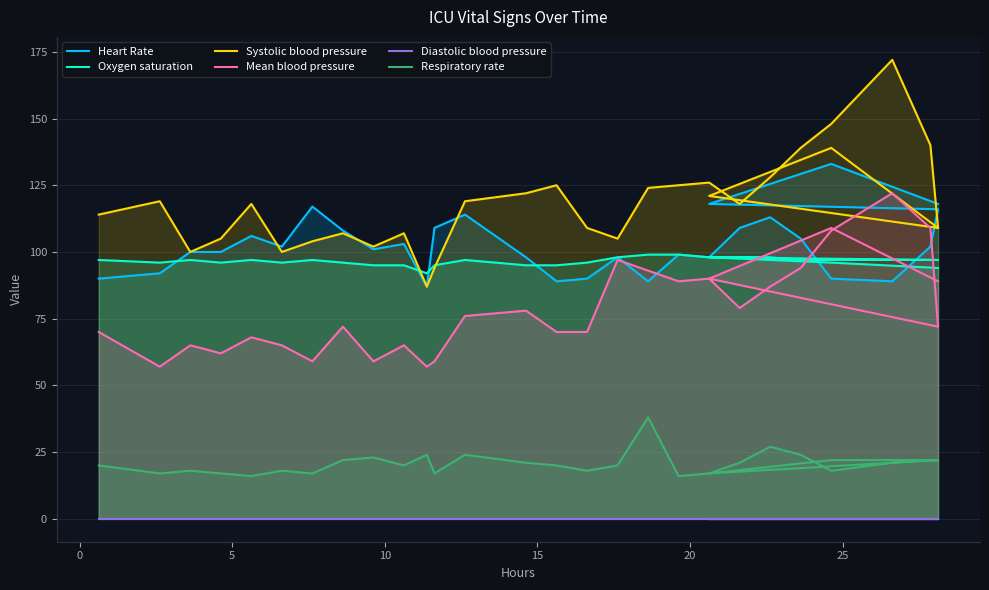

Which series has the widest spread of values?

Systolic blood pressure